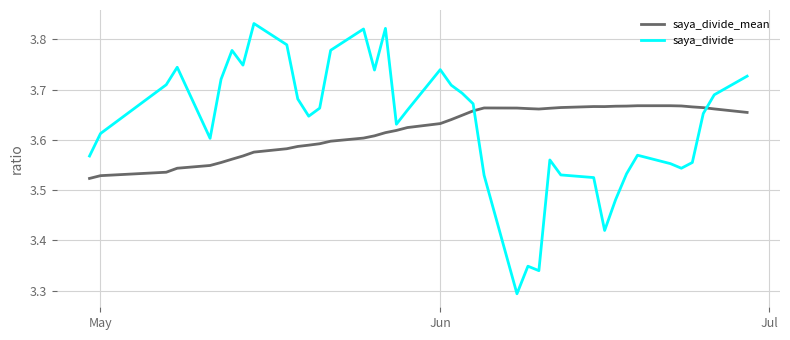

Rank the series by their average value, from lowest to highest.

saya_divide_mean, saya_divide